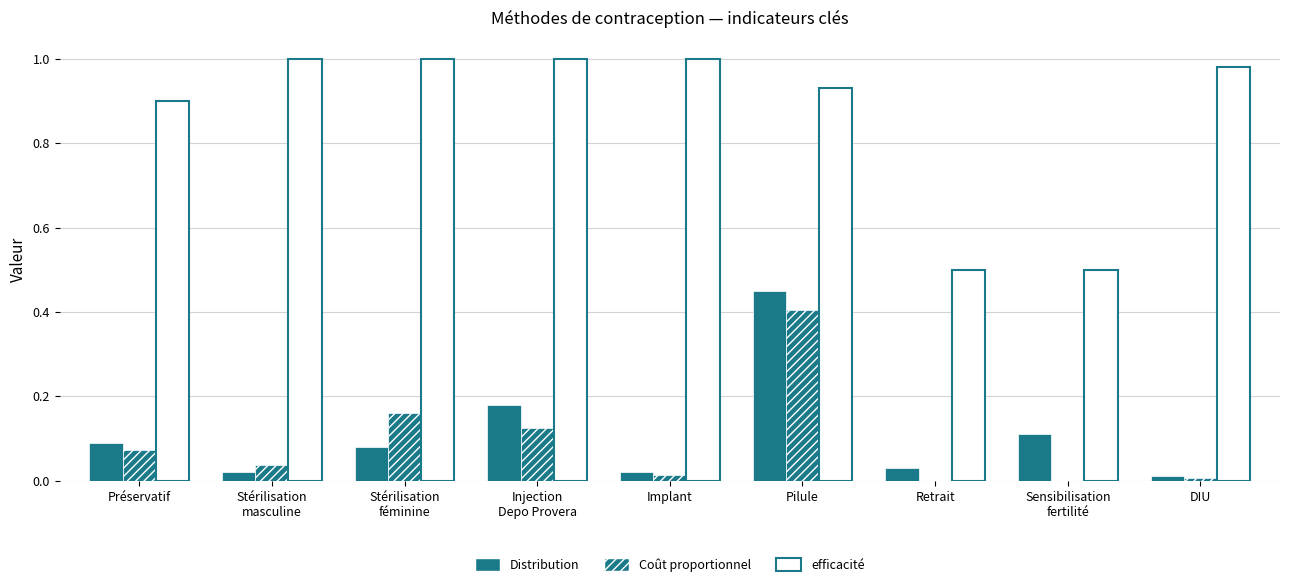

What is the difference between the maximum and minimum values in the Distribution series?

0.4